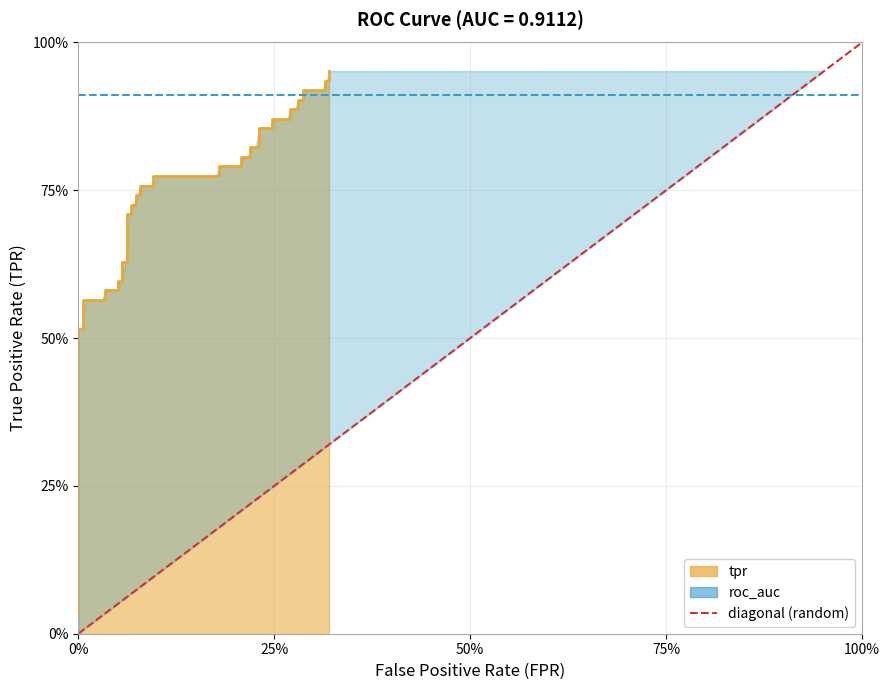

Rank the categories by value from highest to lowest.

100%, 0%